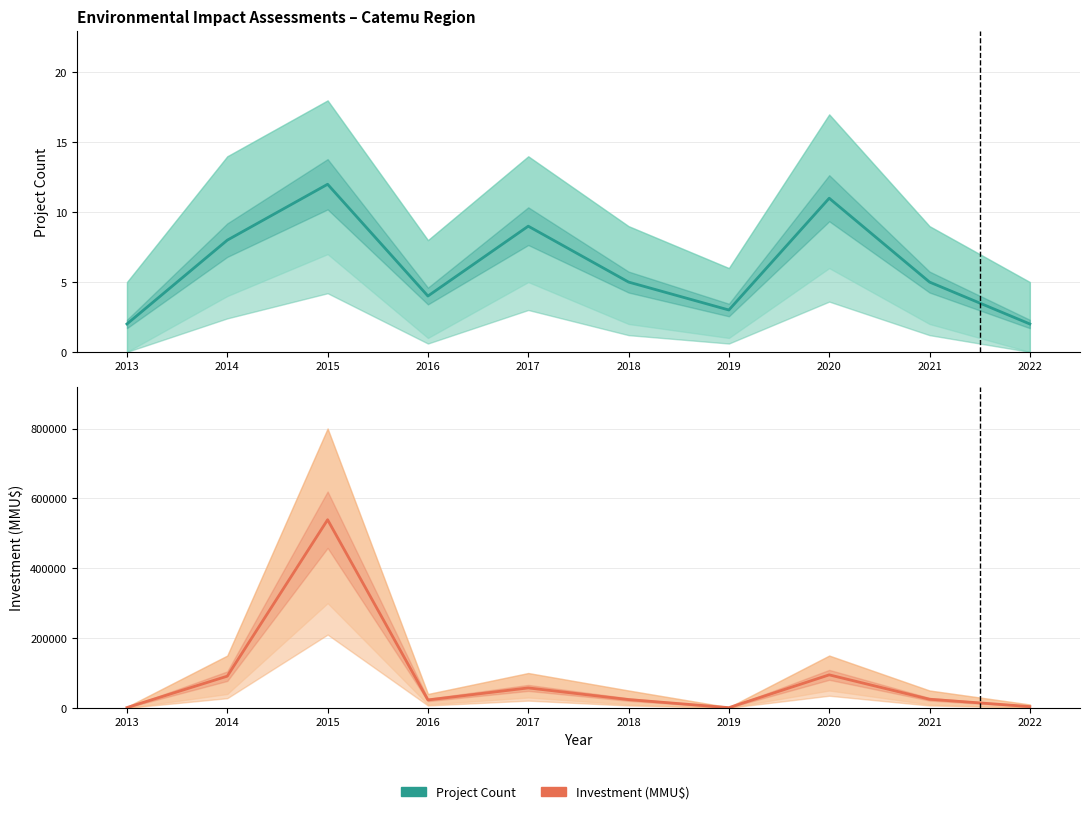

The value of Project Count at 2013 is 2. True or false?

True